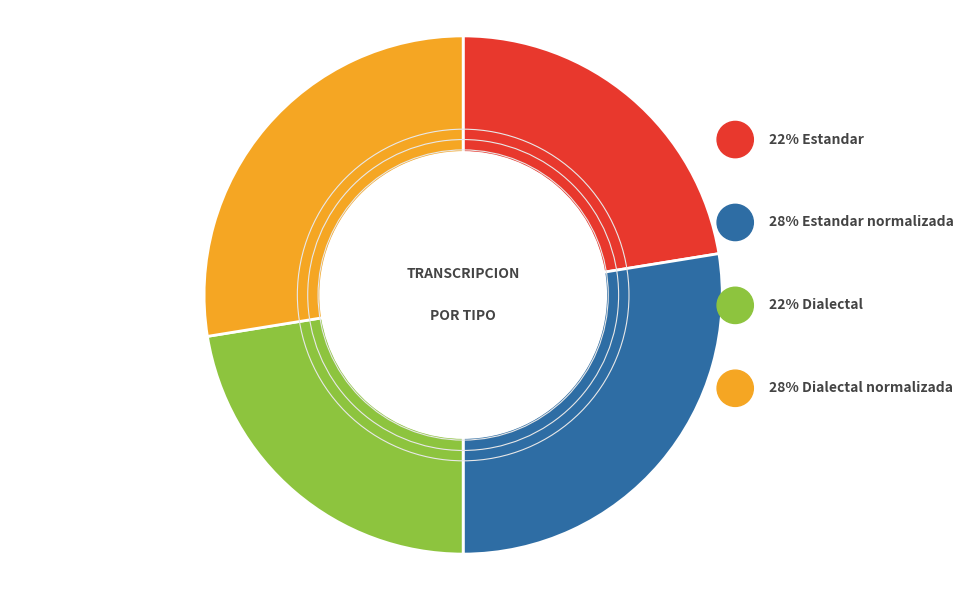

Count the number of slices in the pie.

4